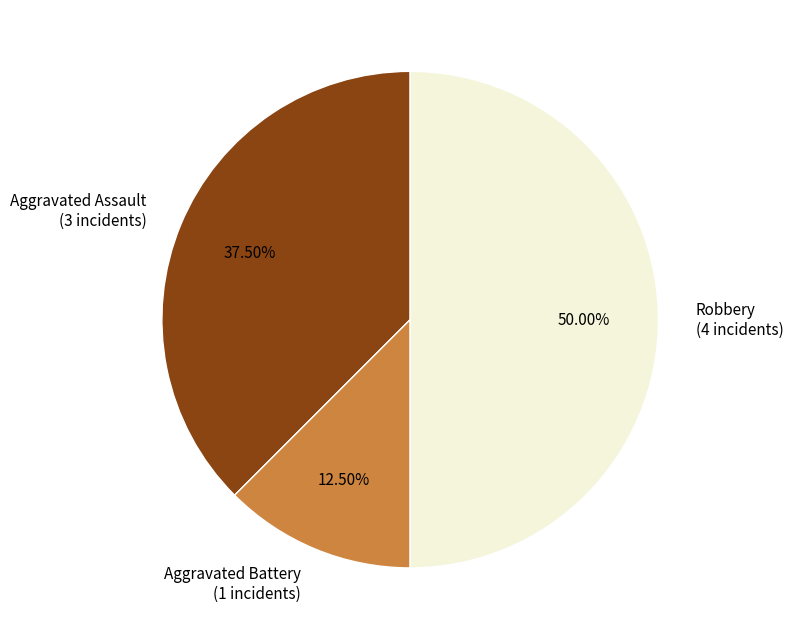

Count the number of slices in the pie.

3